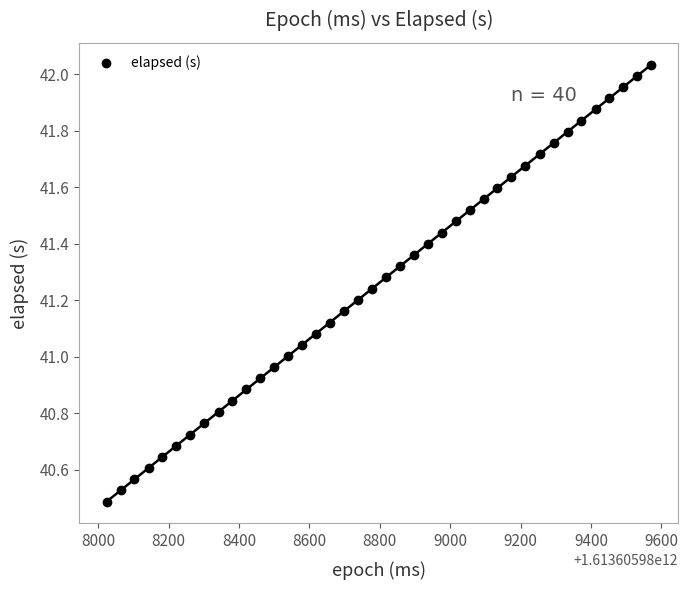

What is the range of X values (max minus min)?

1547.0